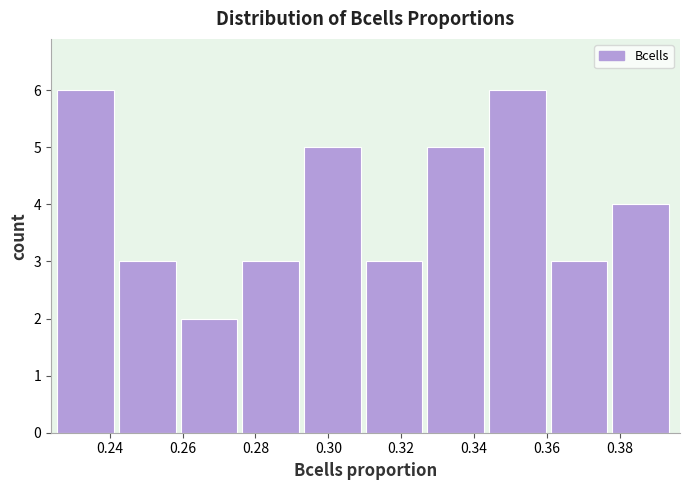

What is the height of the bar covering 0.328 to 0.344 on the x-axis? Neither the bar edges nor the heights are printed on the chart, so give them approximately, as read against the axes.

5